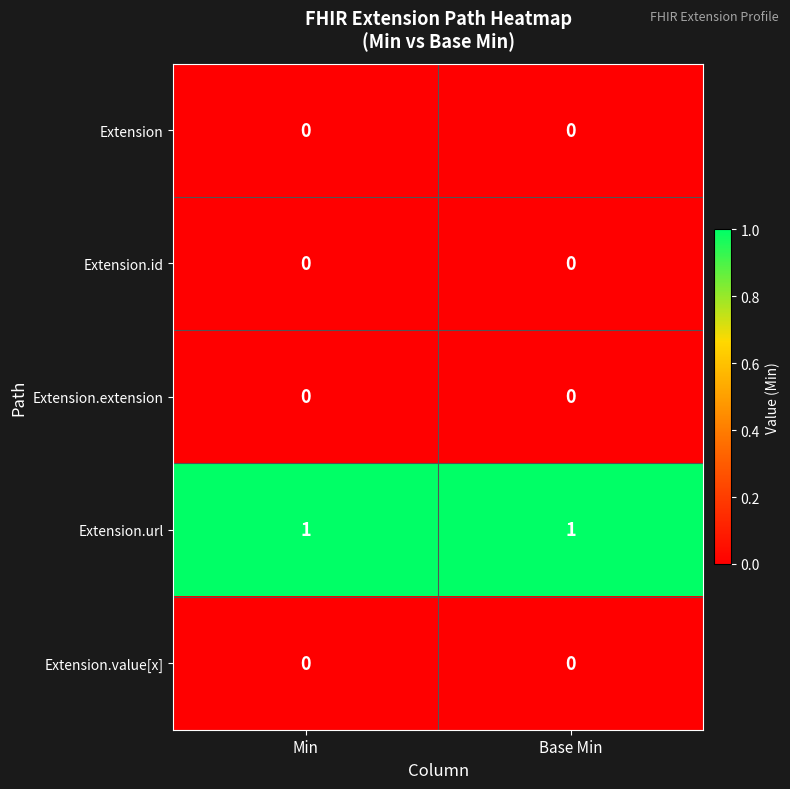

Which series has the largest total across all categories?

Extension.url